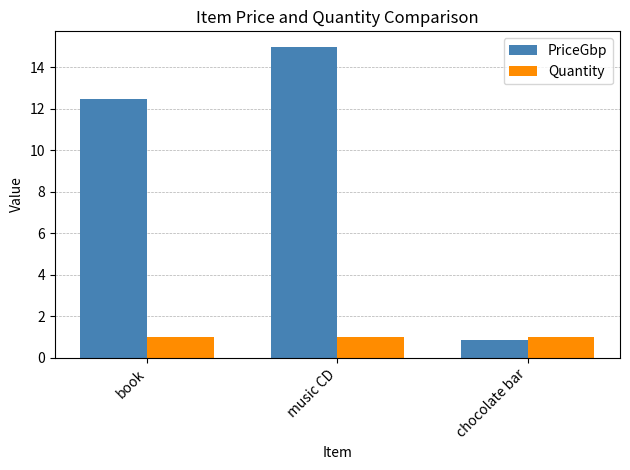

At which category is the sum across all series the highest?

music CD